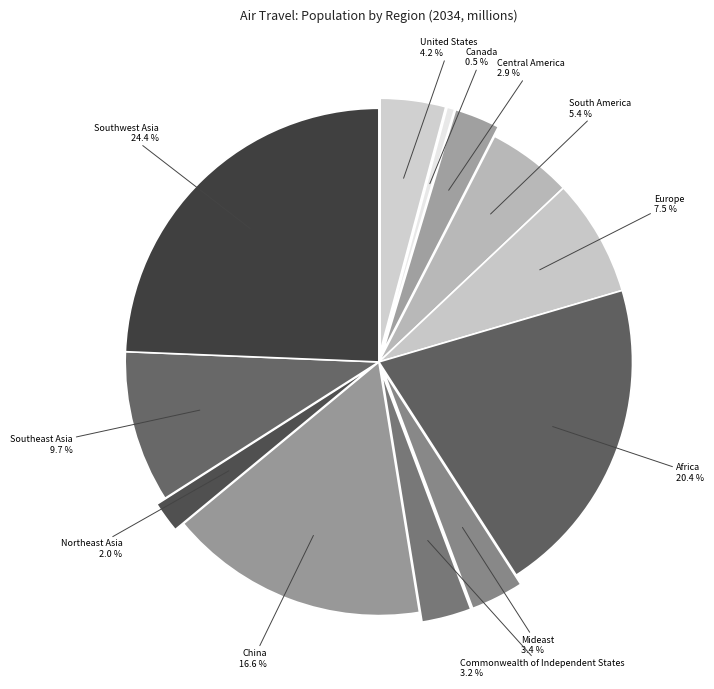

Is there a majority slice in this chart?

No